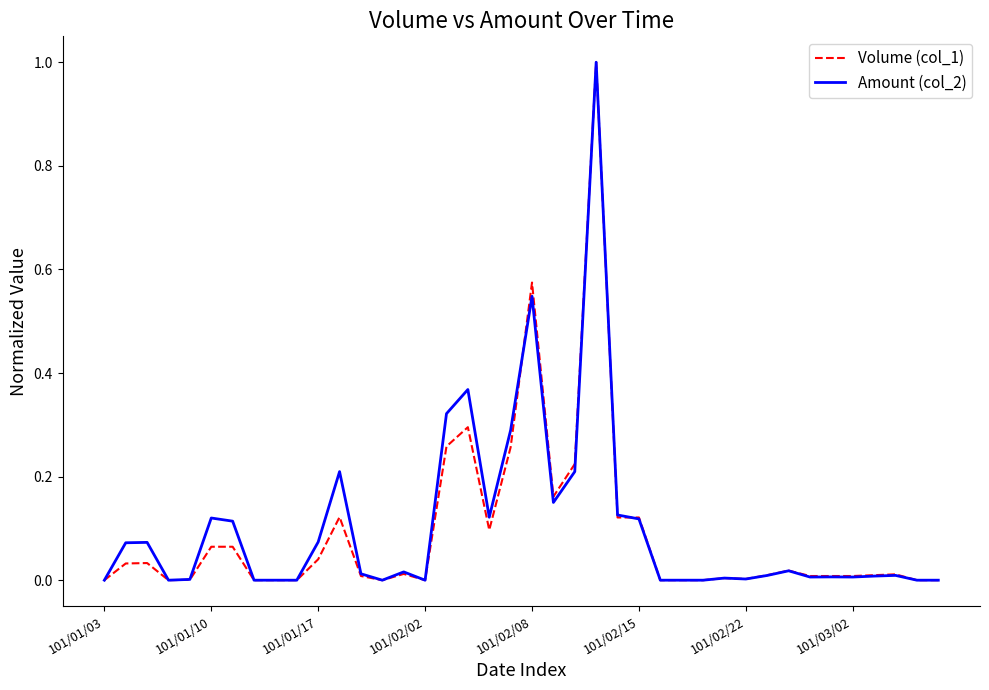

What is the maximum value for Volume (col_1)?

1.0